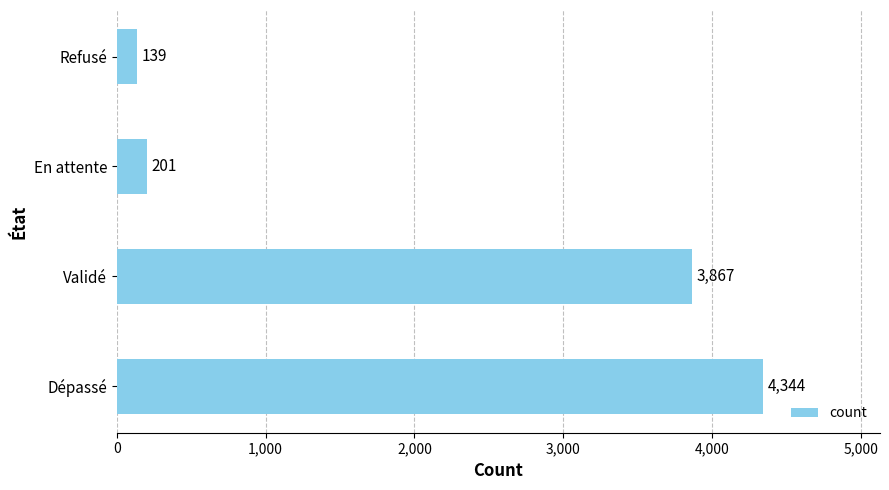

Count the number of categories in the chart.

4